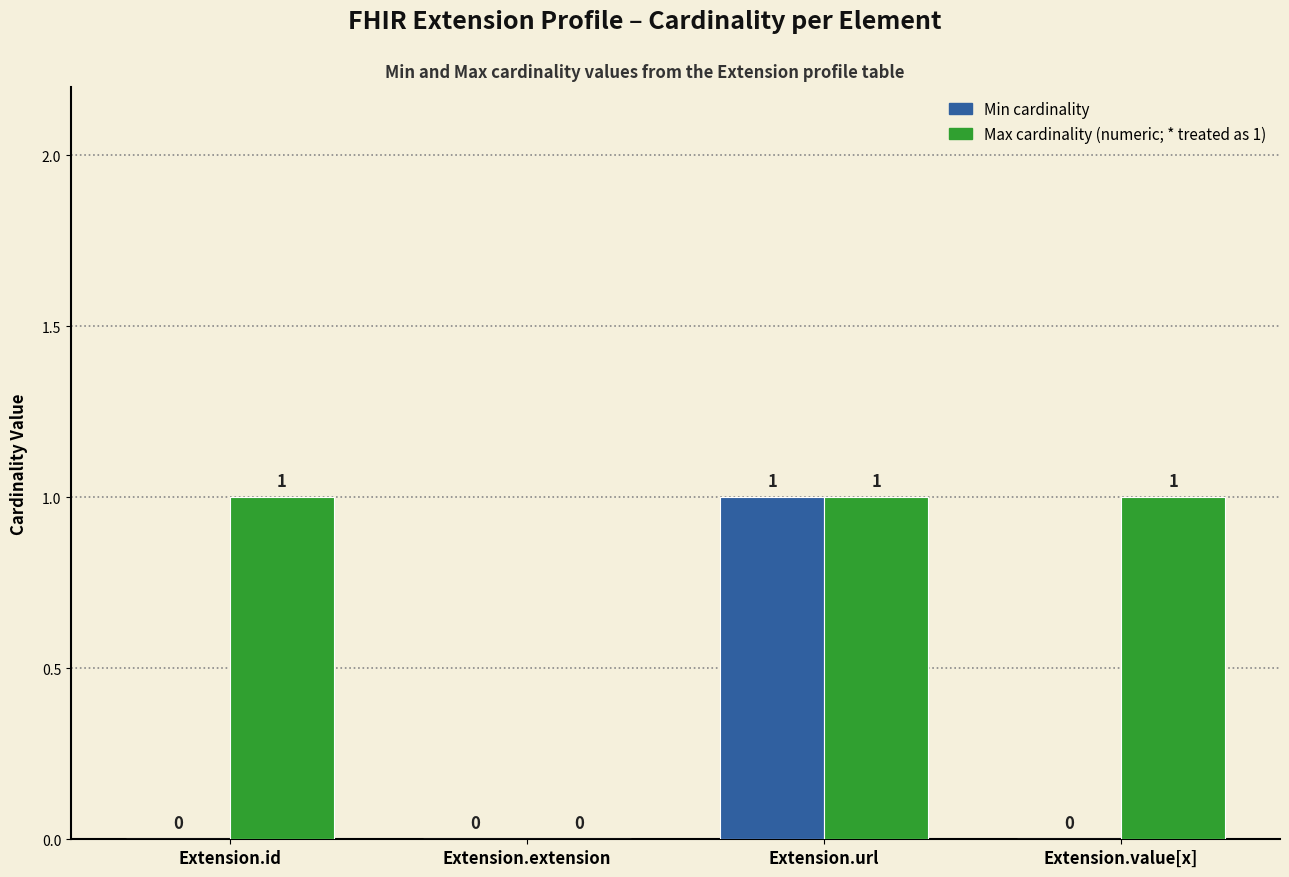

At which category is the sum across all series the highest?

Extension.url